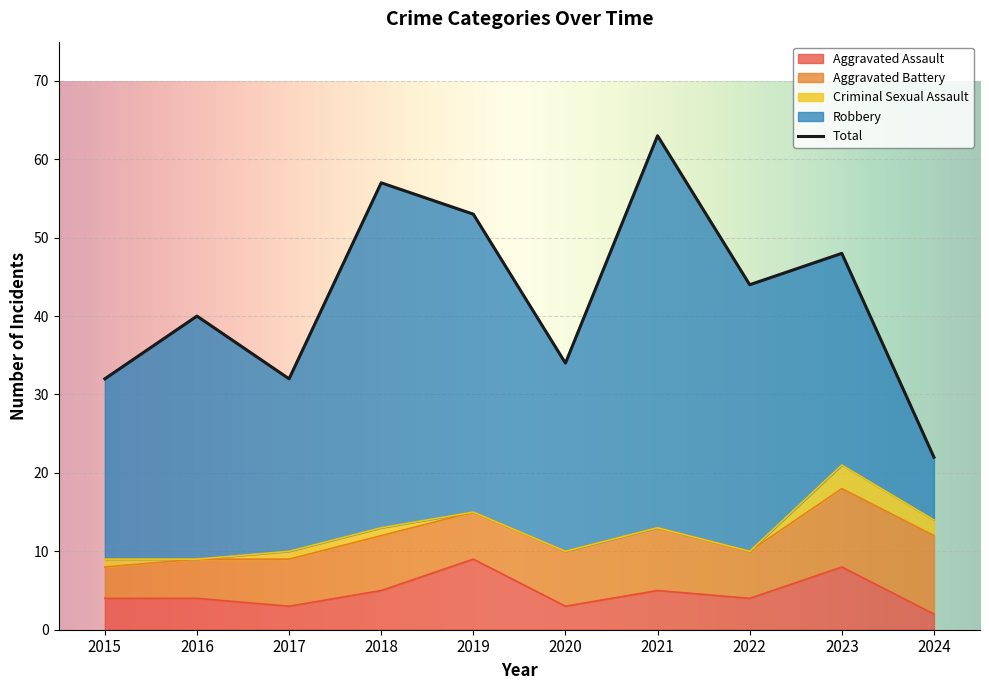

Which series has the largest range (max minus min)?

Robbery